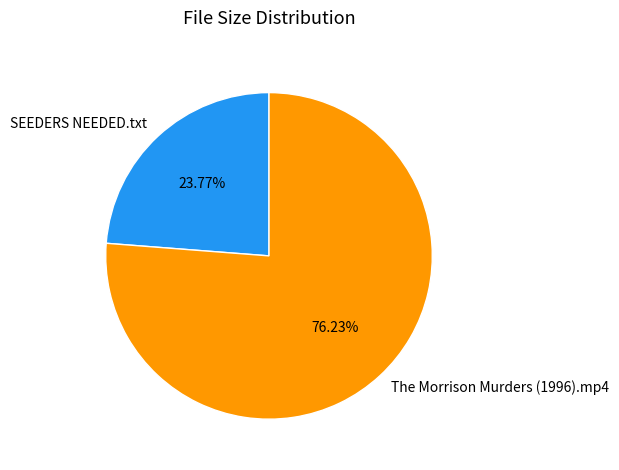

To the nearest percent, what is the difference between the The Morrison Murders (1996).mp4 and SEEDERS NEEDED.txt slice percentages?

52%